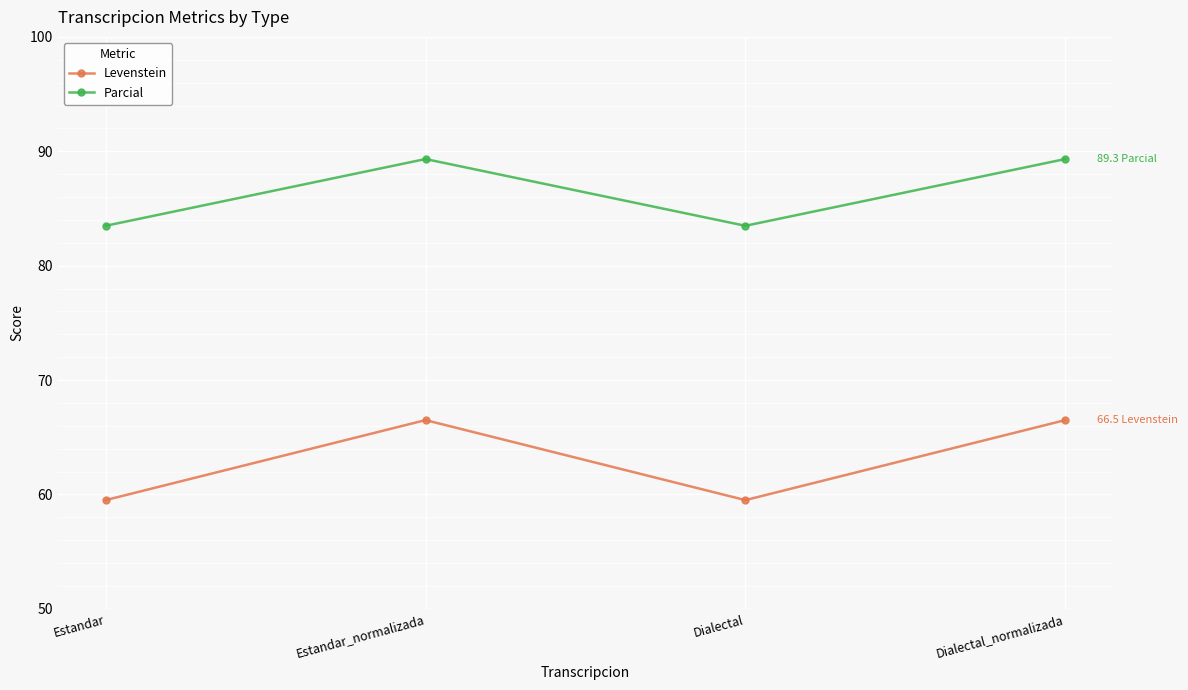

What is the label of the 3rd point from the left?

Dialectal